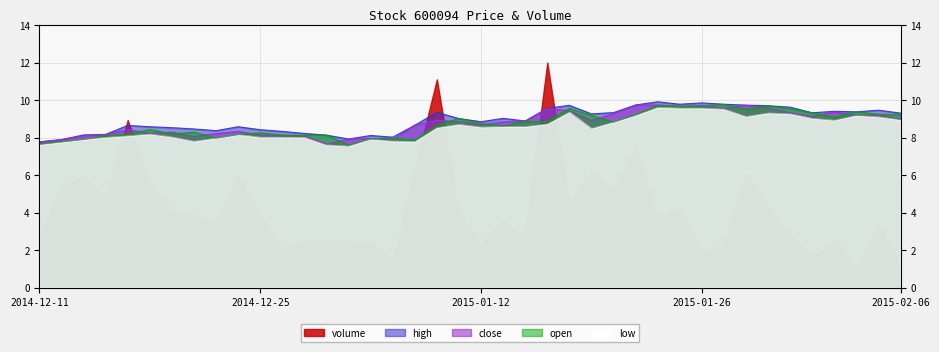

True or false: close and high cross at least once.

False